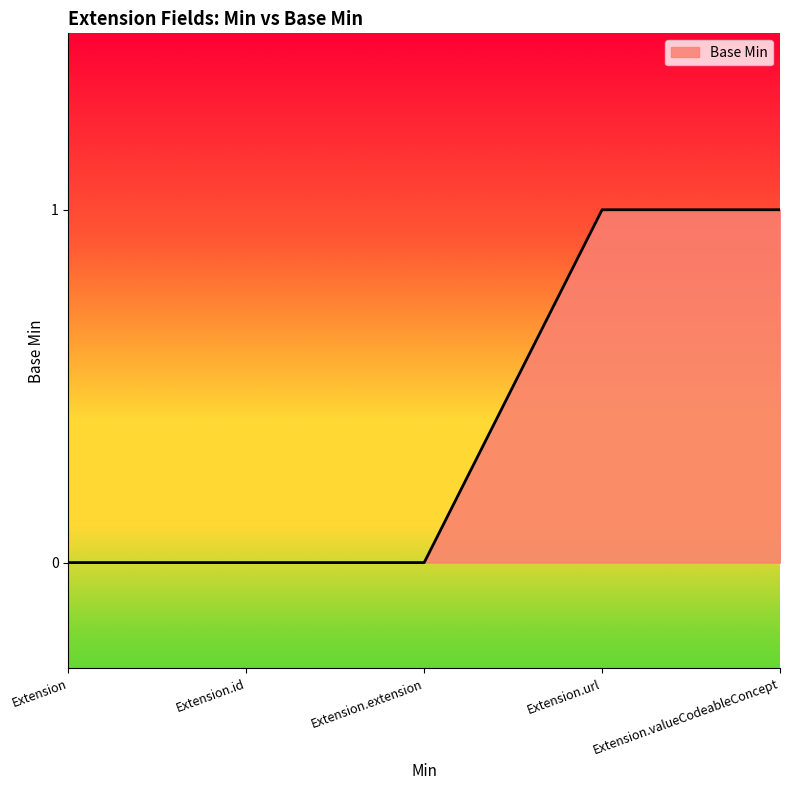

The chart shows a value of -1 at Extension.id. True or false?

False